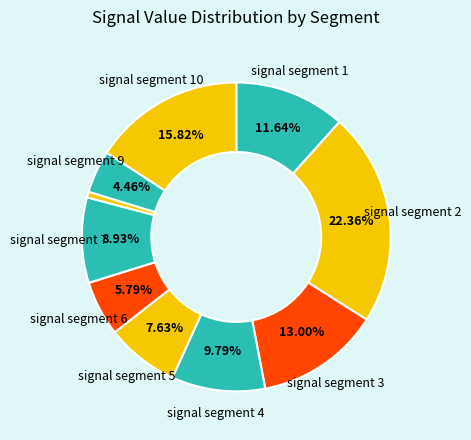

How many segments does this pie chart have?

10